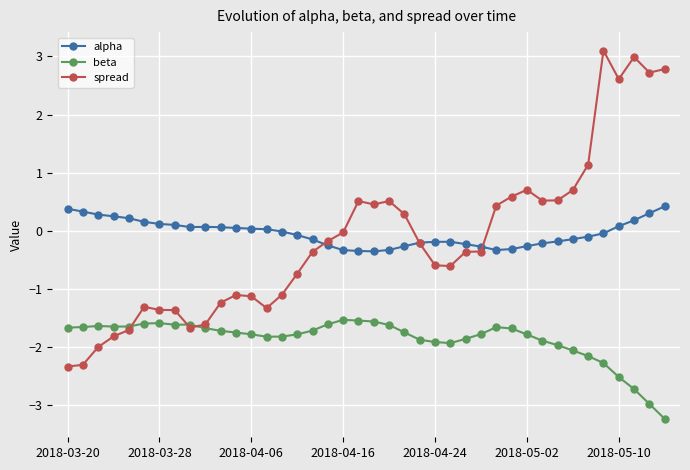

What is the difference between the second highest and second lowest values in the spread series?

5.3